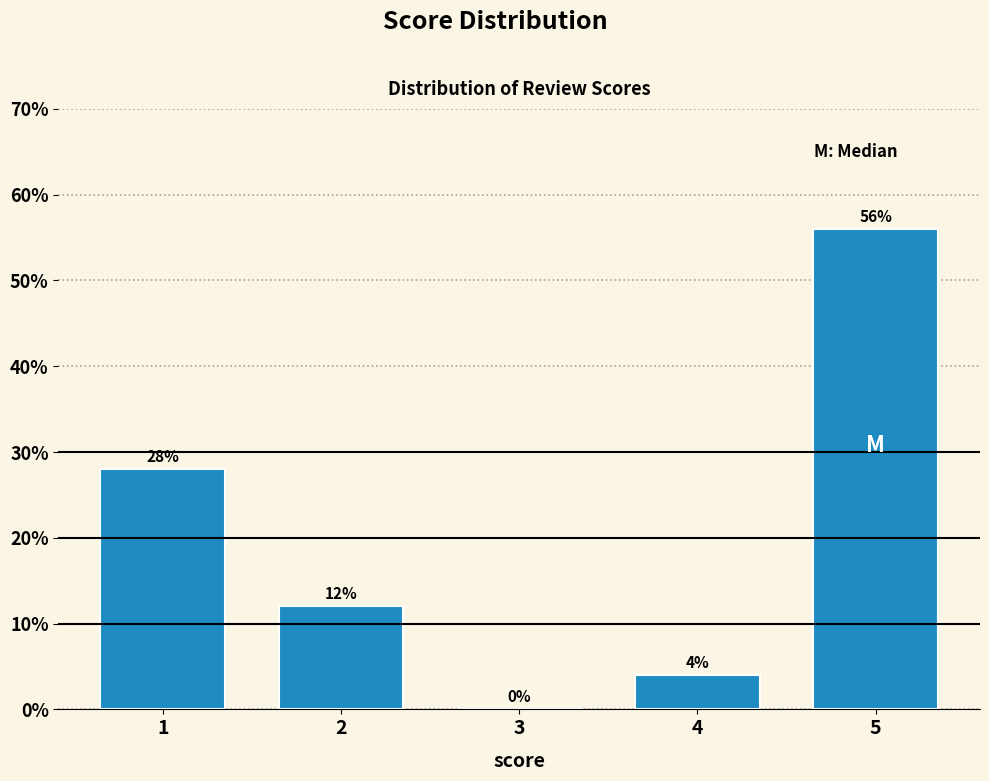

Reading right to left, extract all data points from this chart.

5=56.0	4=4.0	3=0.0	2=12.0	1=28.0